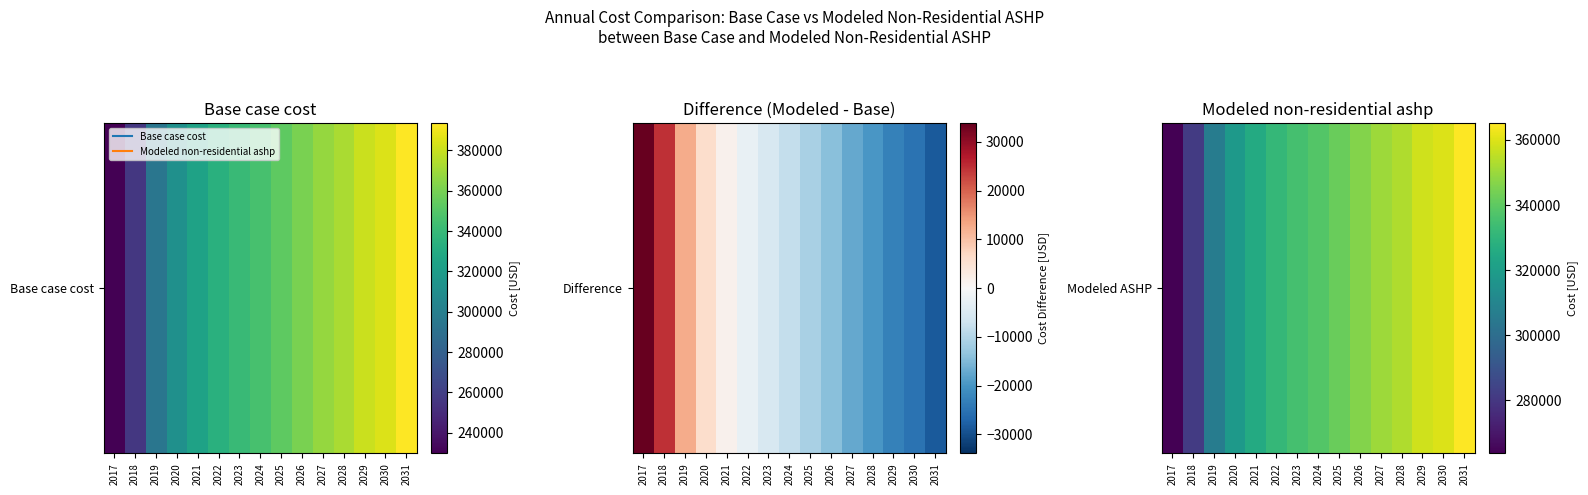

True or false: the data shows 353141.4 at 2028.

True